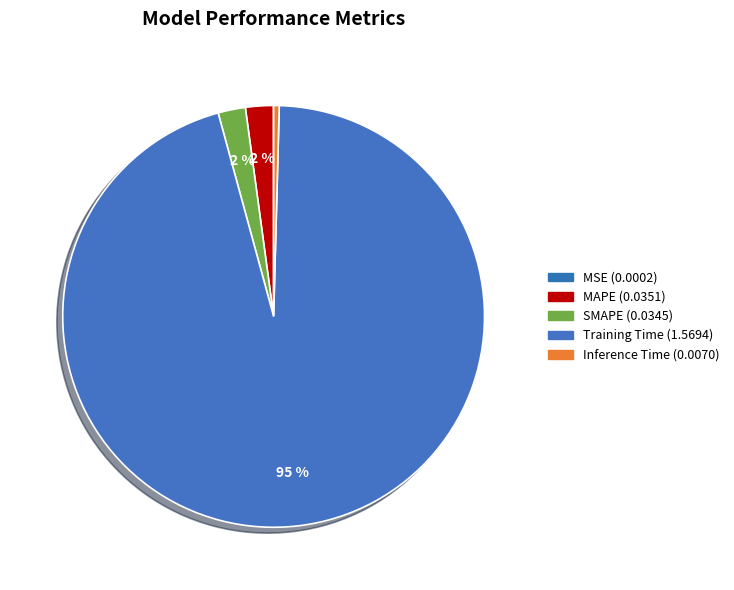

What percentage do Training Time and MAPE together represent?

97.5%